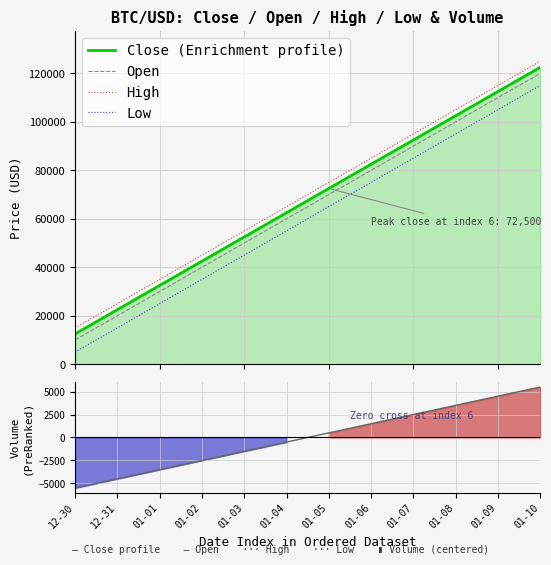

The value of Open at 12-30 is 10000. True or false?

True